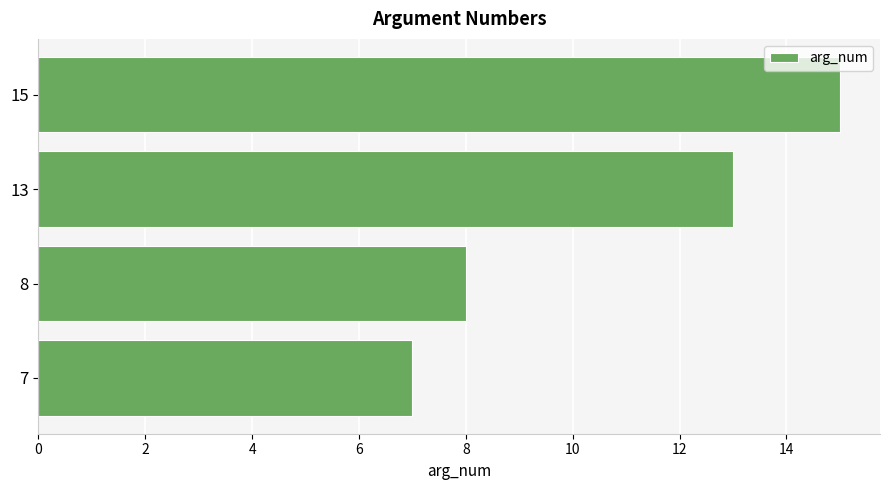

What is the smallest value displayed?

7